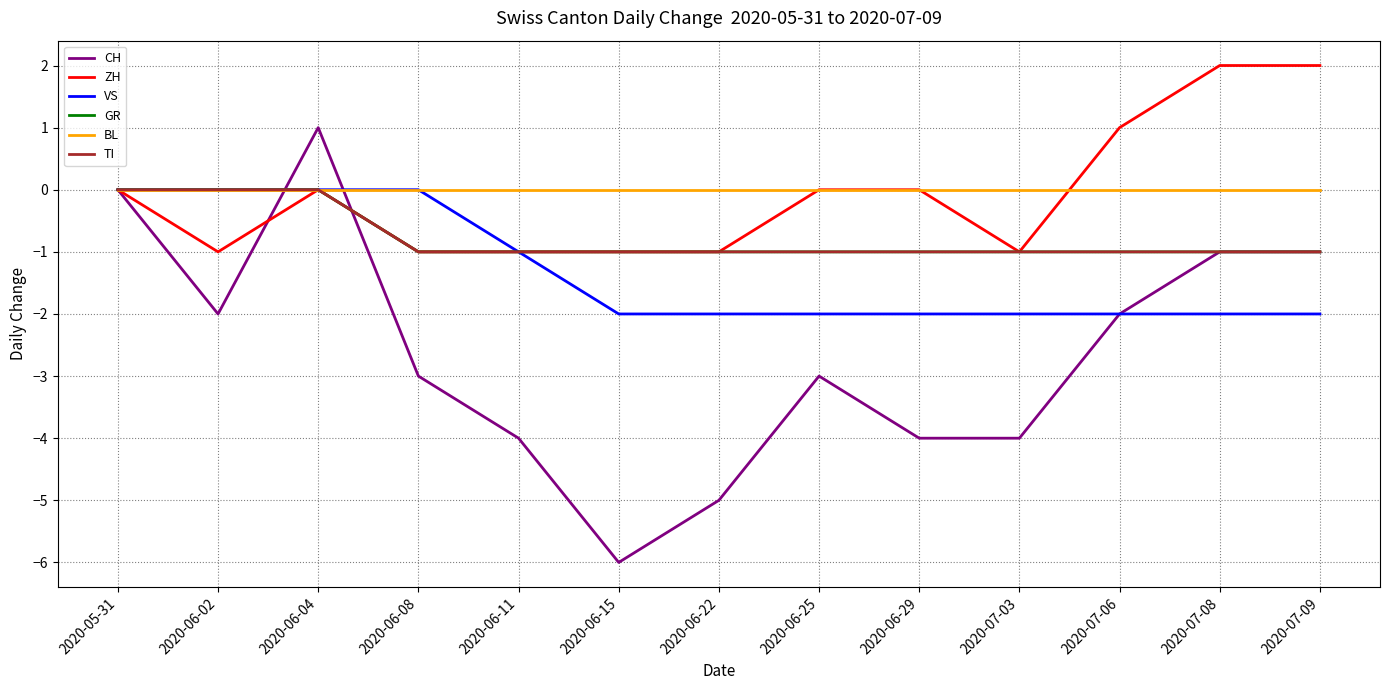

Does the chart have visible grid lines?

Yes